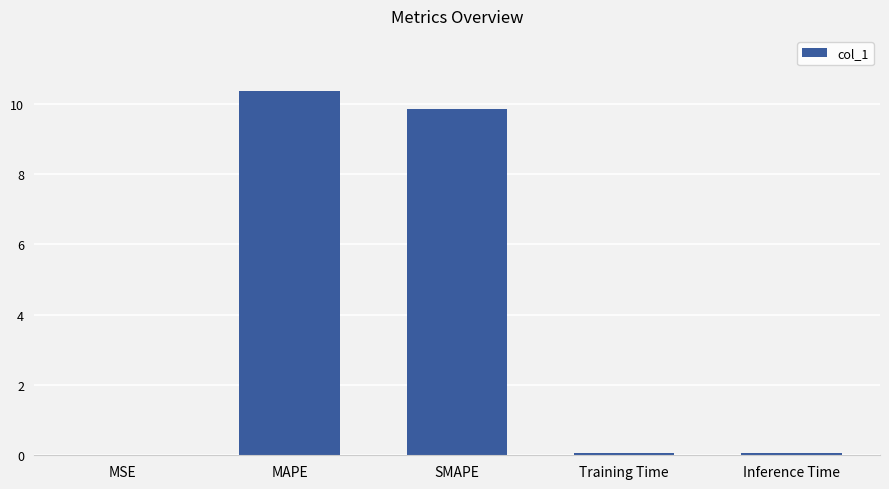

Between Training Time and MAPE, which is larger?

MAPE